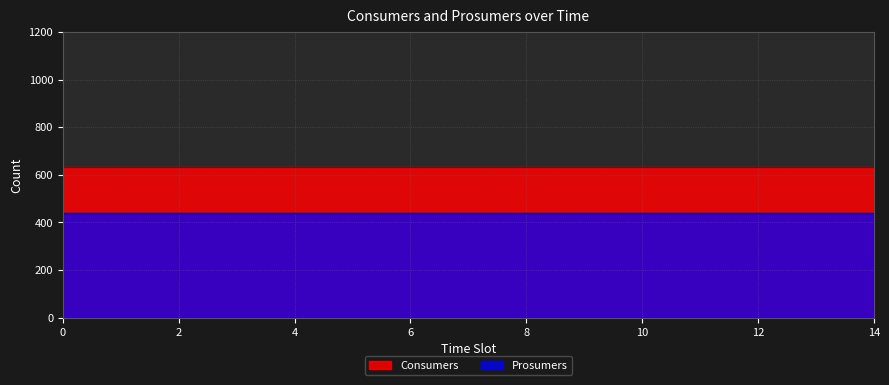

At how many categories does at least one series exceed 548?

15